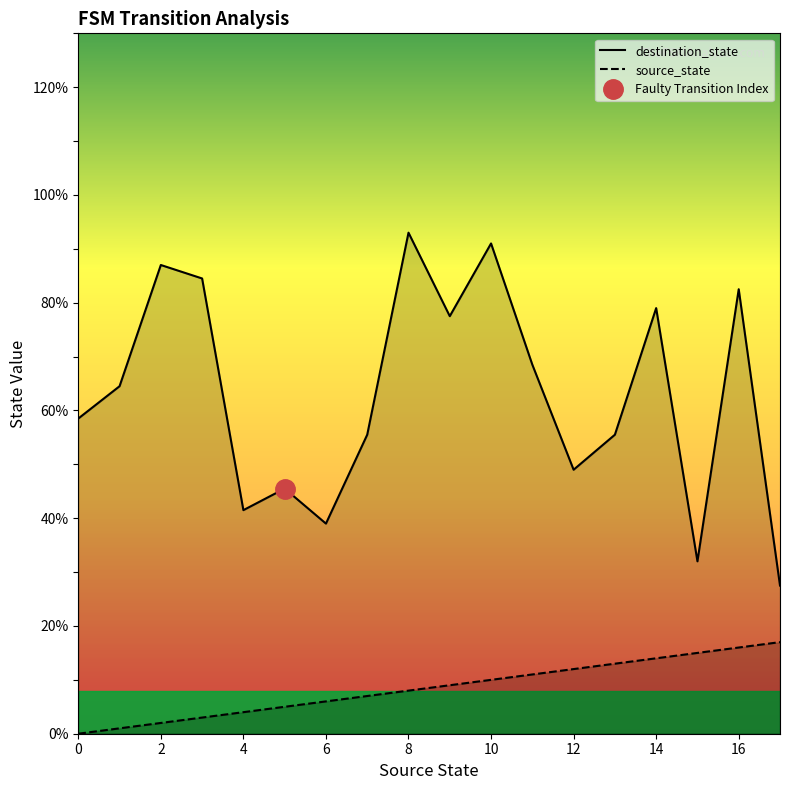

Which series has the largest total across all categories?

destination_state